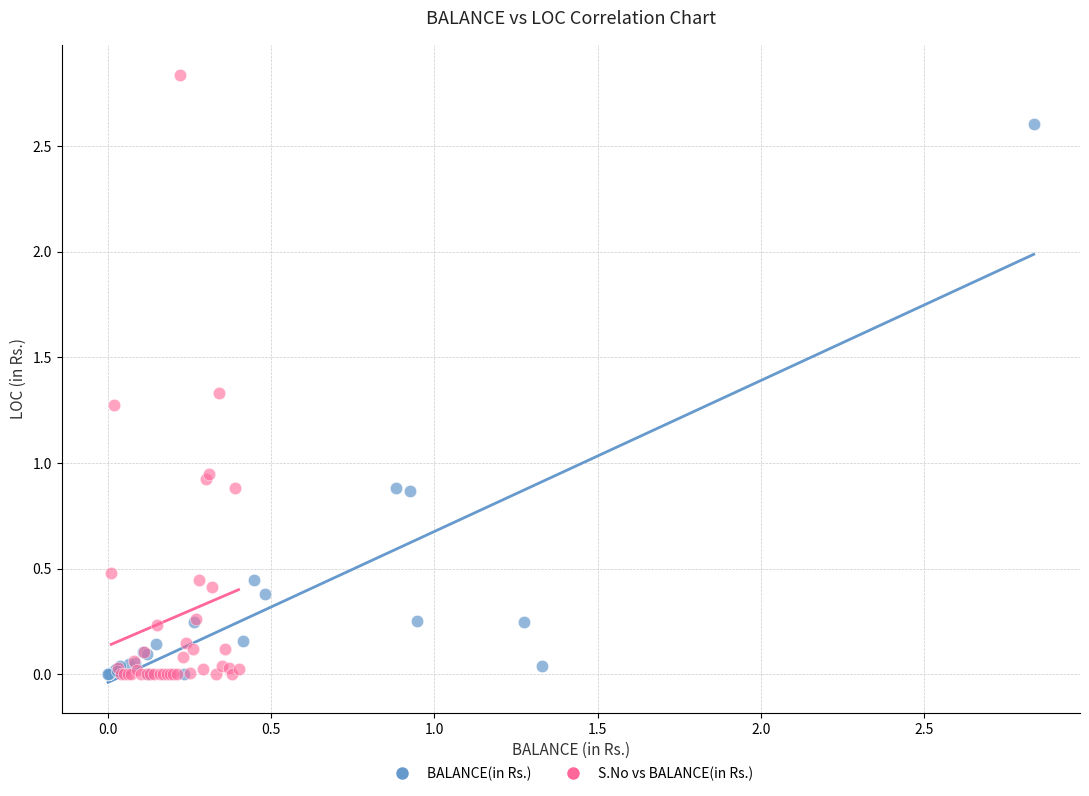

Which series reaches the maximum Y coordinate?

S.No vs BALANCE(in Rs.)